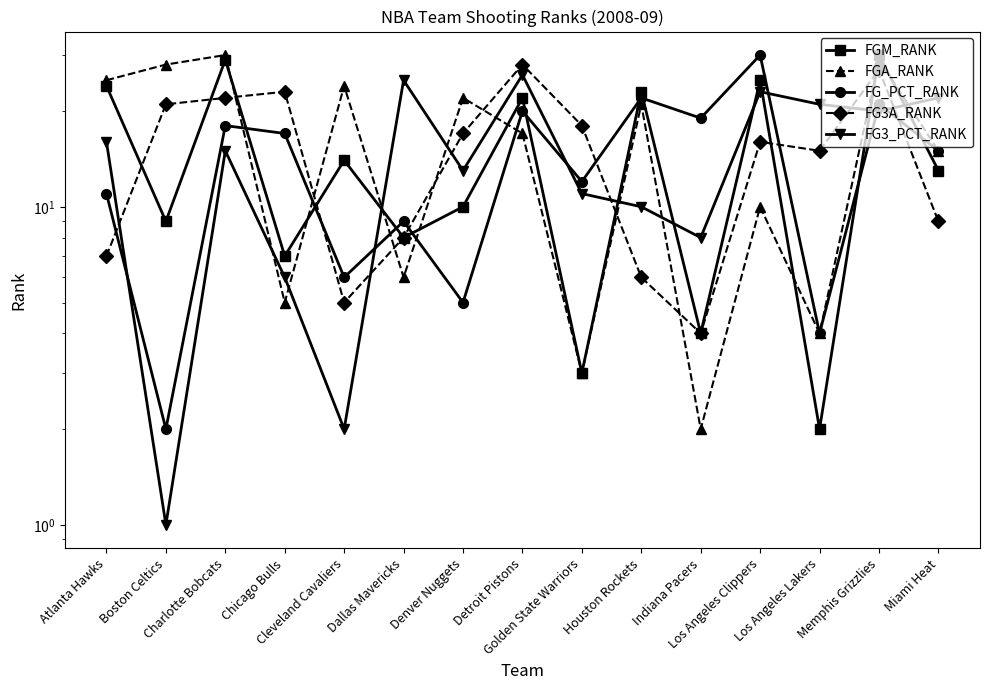

At which category does FG3_PCT_RANK reach its first local peak?

Charlotte Bobcats